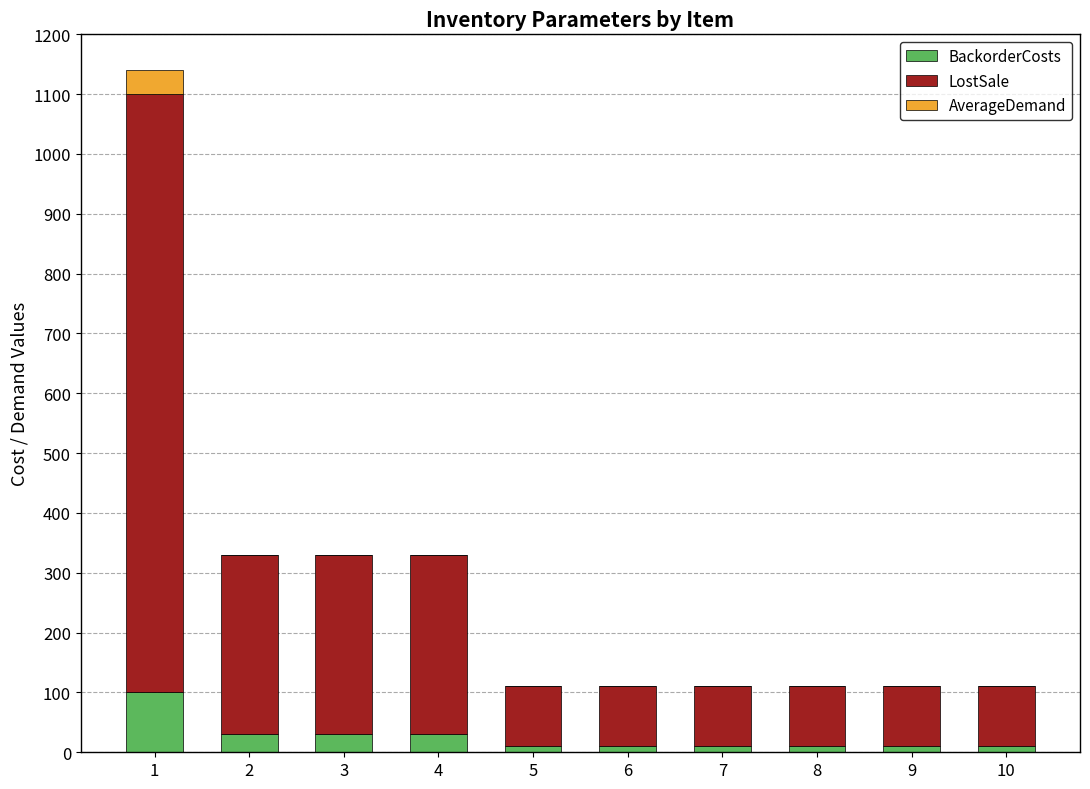

What is the maximum value for BackorderCosts?

100